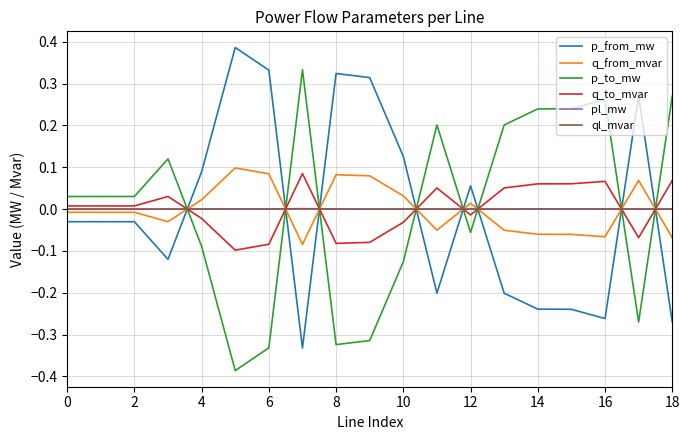

How many times do ql_mvar and p_from_mw cross each other?

8